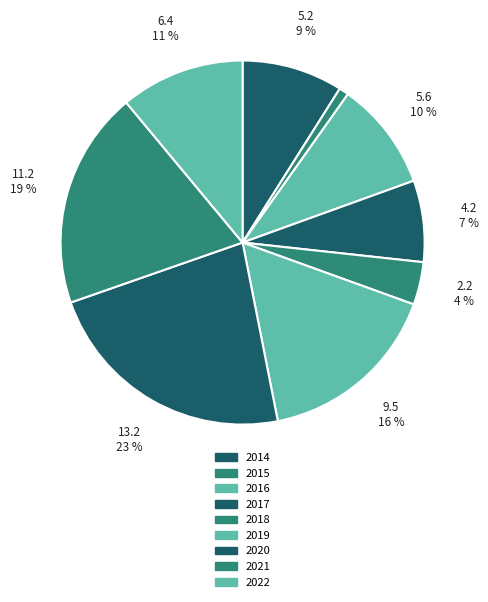

To the nearest percent, what is the average slice percentage?

11%